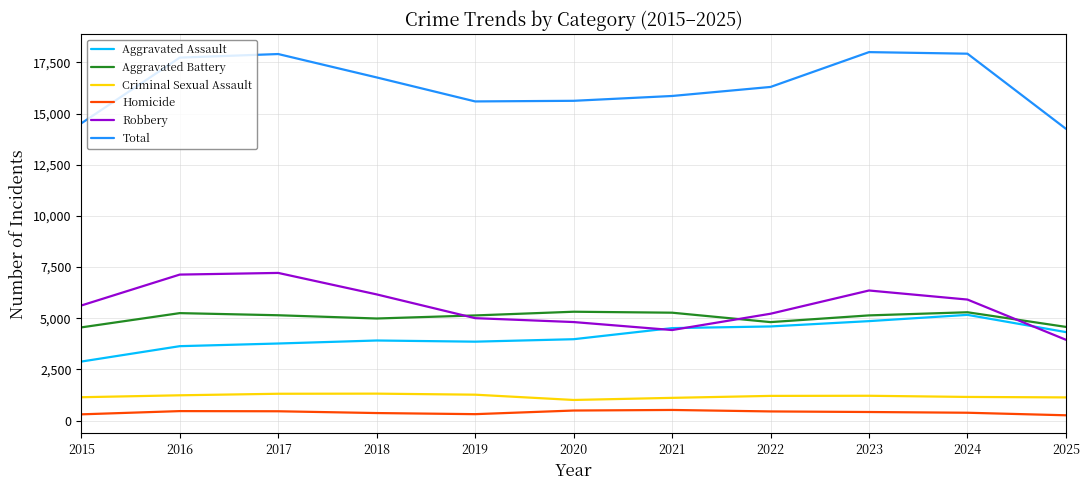

At 2025, list the series in order from largest to smallest.

Total, Aggravated Battery, Aggravated Assault, Robbery, Criminal Sexual Assault, Homicide